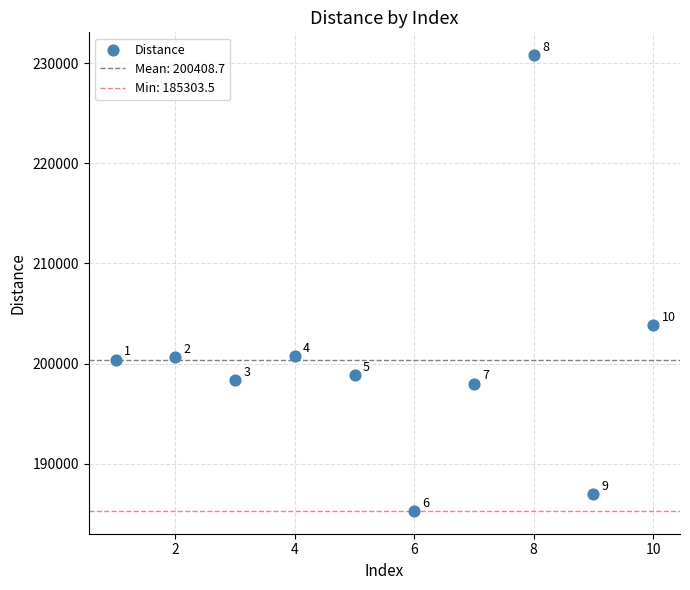

What is the average X value?

5.5